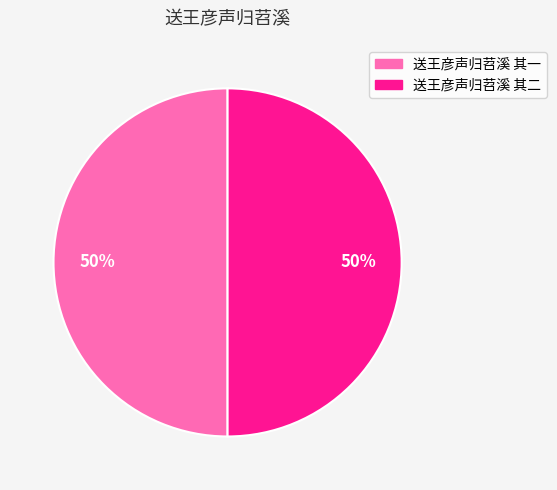

To the nearest percent, what is the average slice percentage?

50%